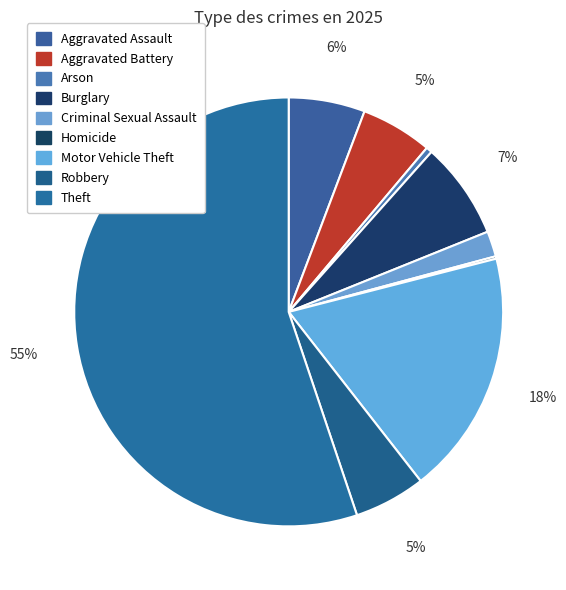

What is the smallest slice in the pie chart?

Homicide